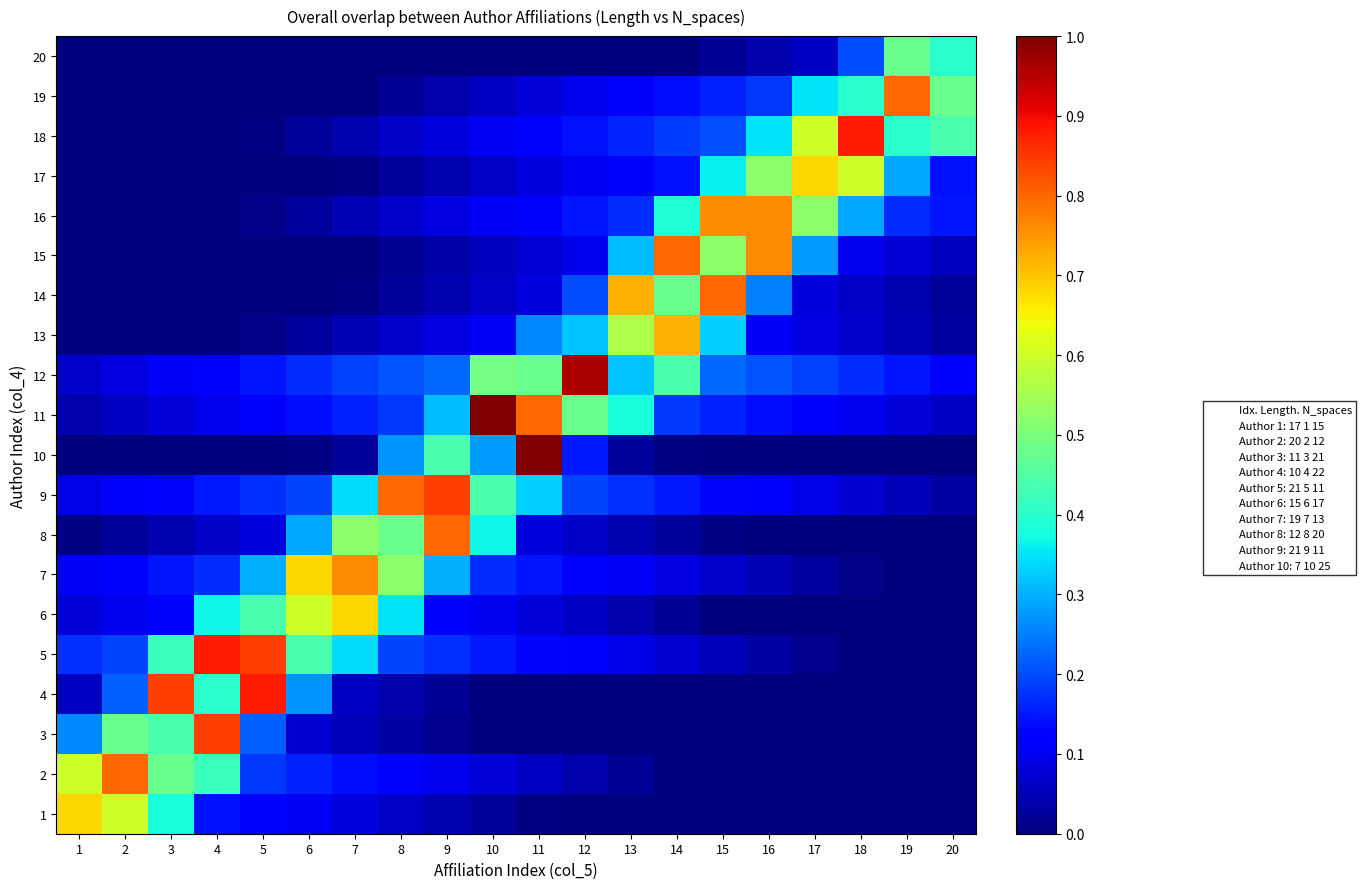

List the series in order of their peak value, lowest first.

20, 1, 6, 17, 13, 7, 16, 2, 8, 14, 15, 19, 3, 9, 4, 5, 18, 12, 10, 11